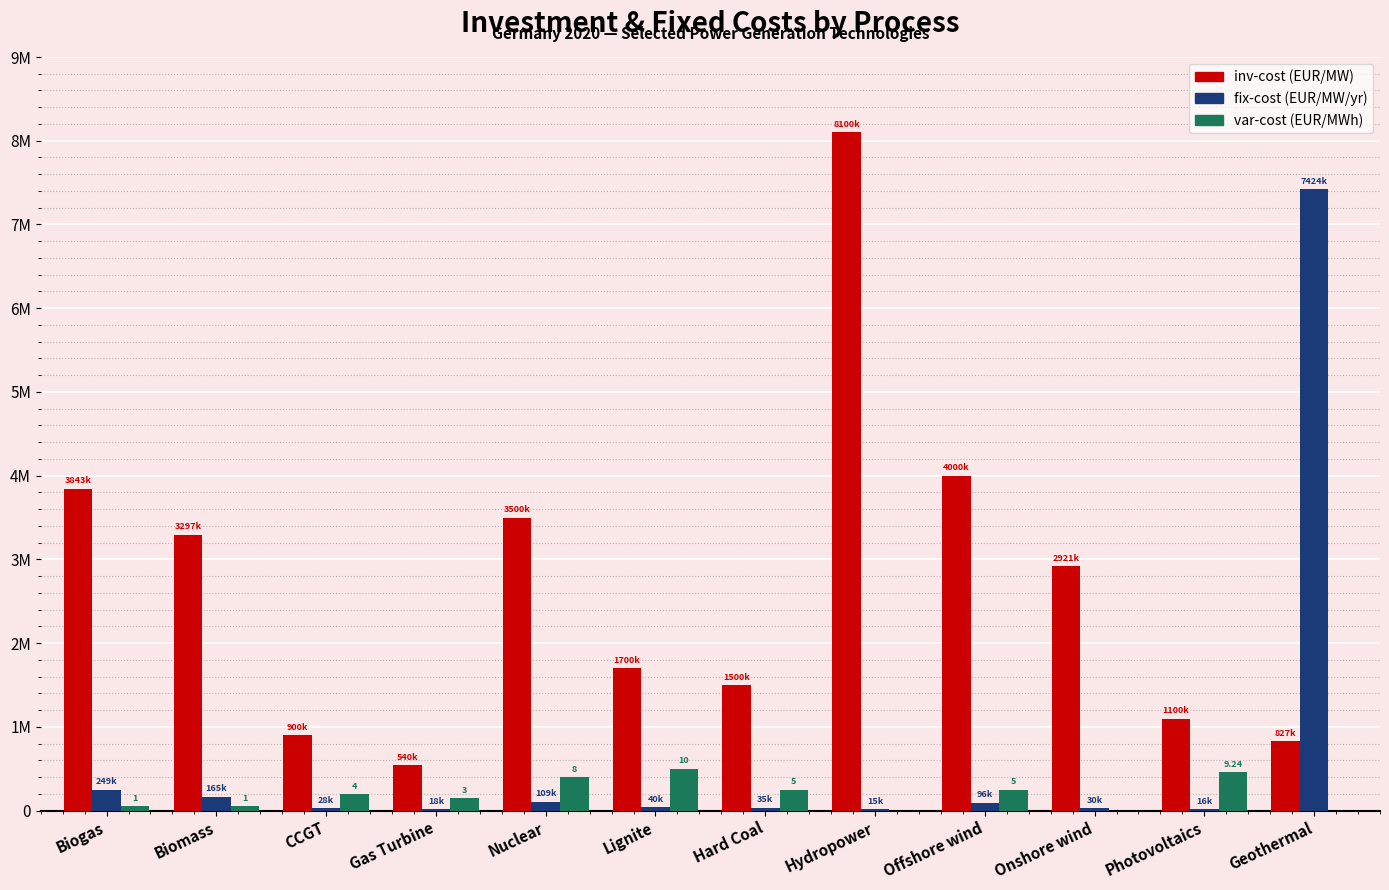

Are the bars grouped side by side (vs. stacked)?

Yes